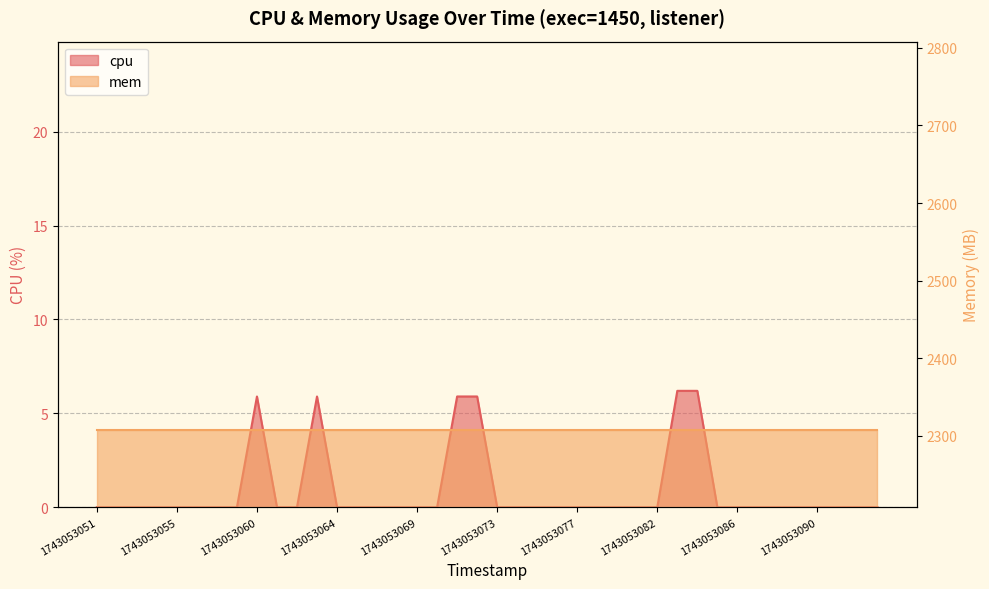

What is the sum of all values?

36.0